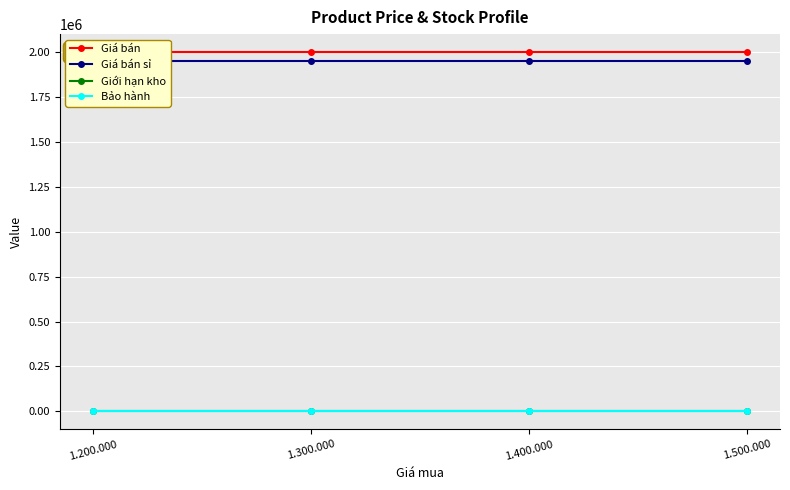

What is the spread (max minus min) of values at 1.200.000?

1999999